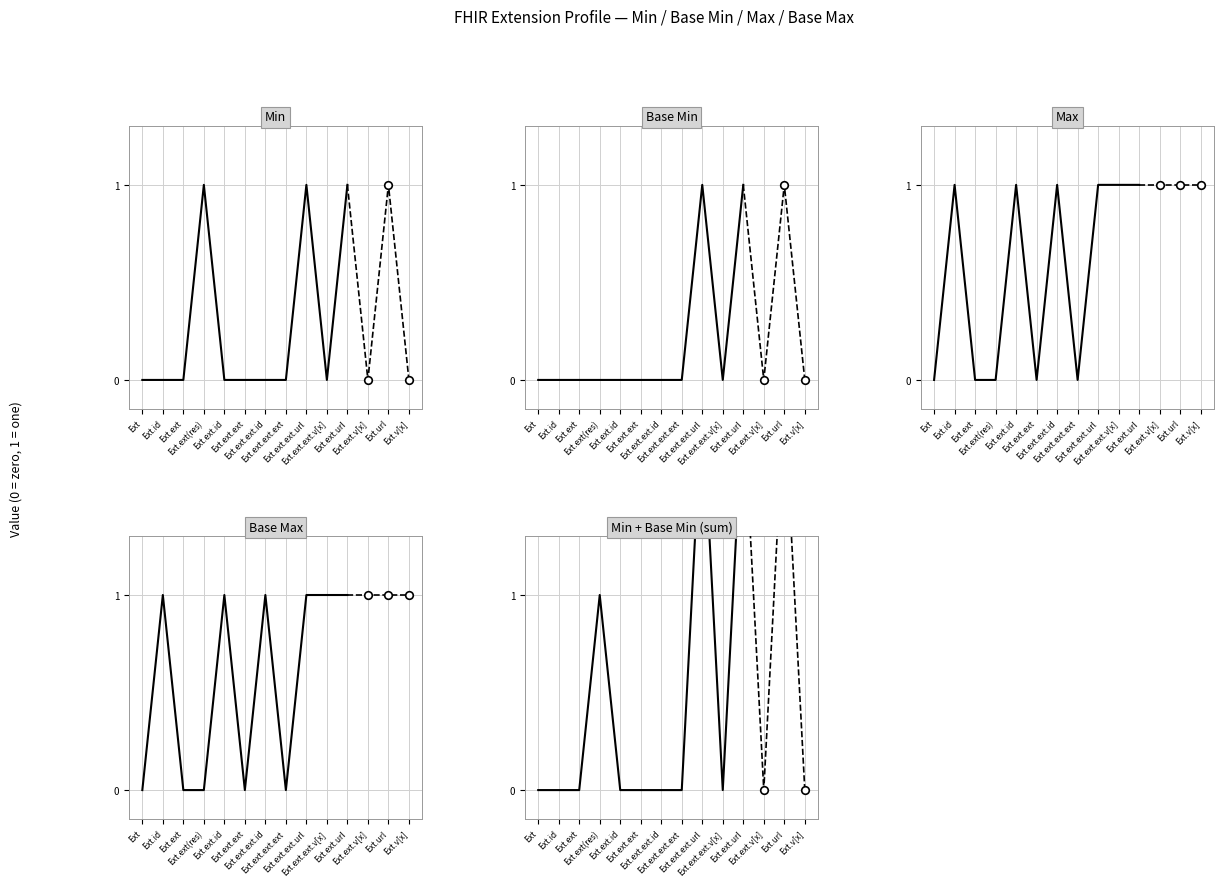

Which series has the largest total across all categories?

Max